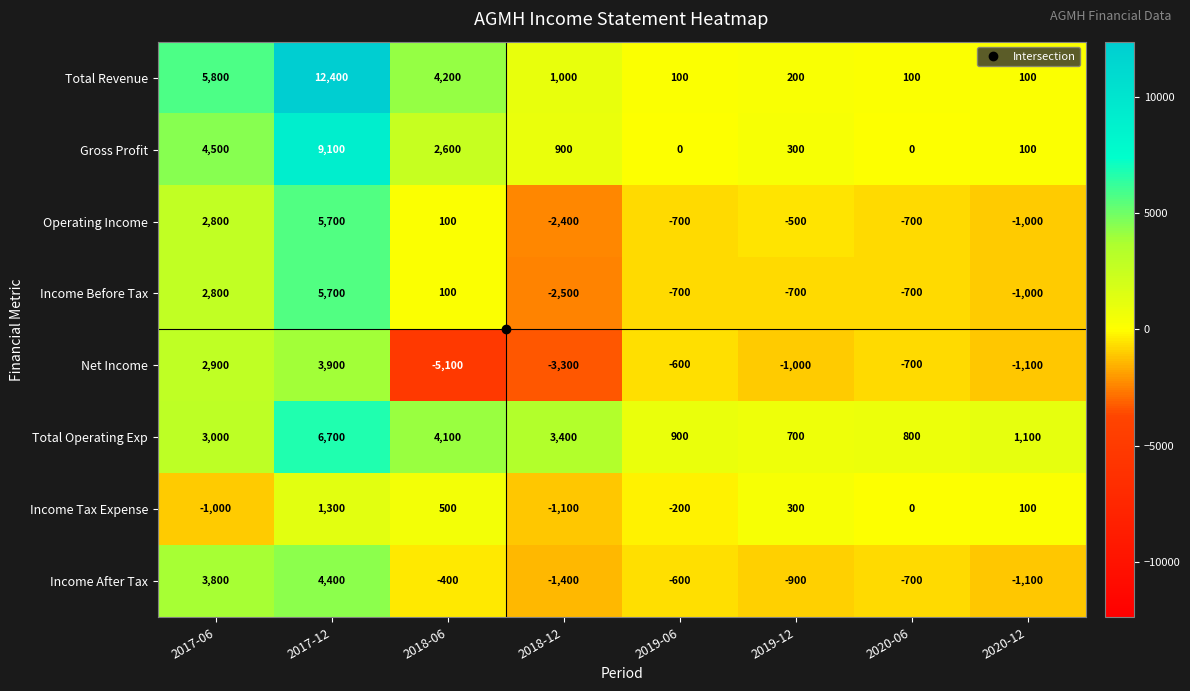

Is it true that Operating Income equals -948 at 2019-06?

False